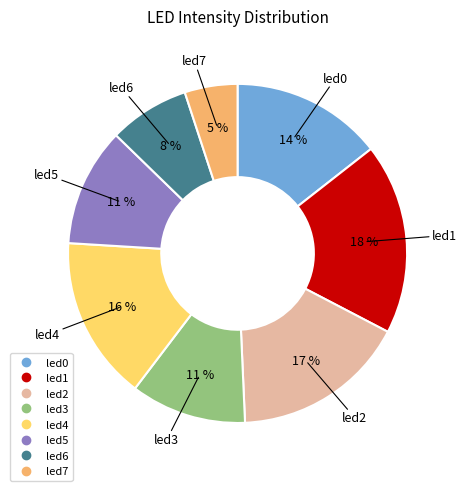

True or false: led3 accounts for 1% of the total.

False